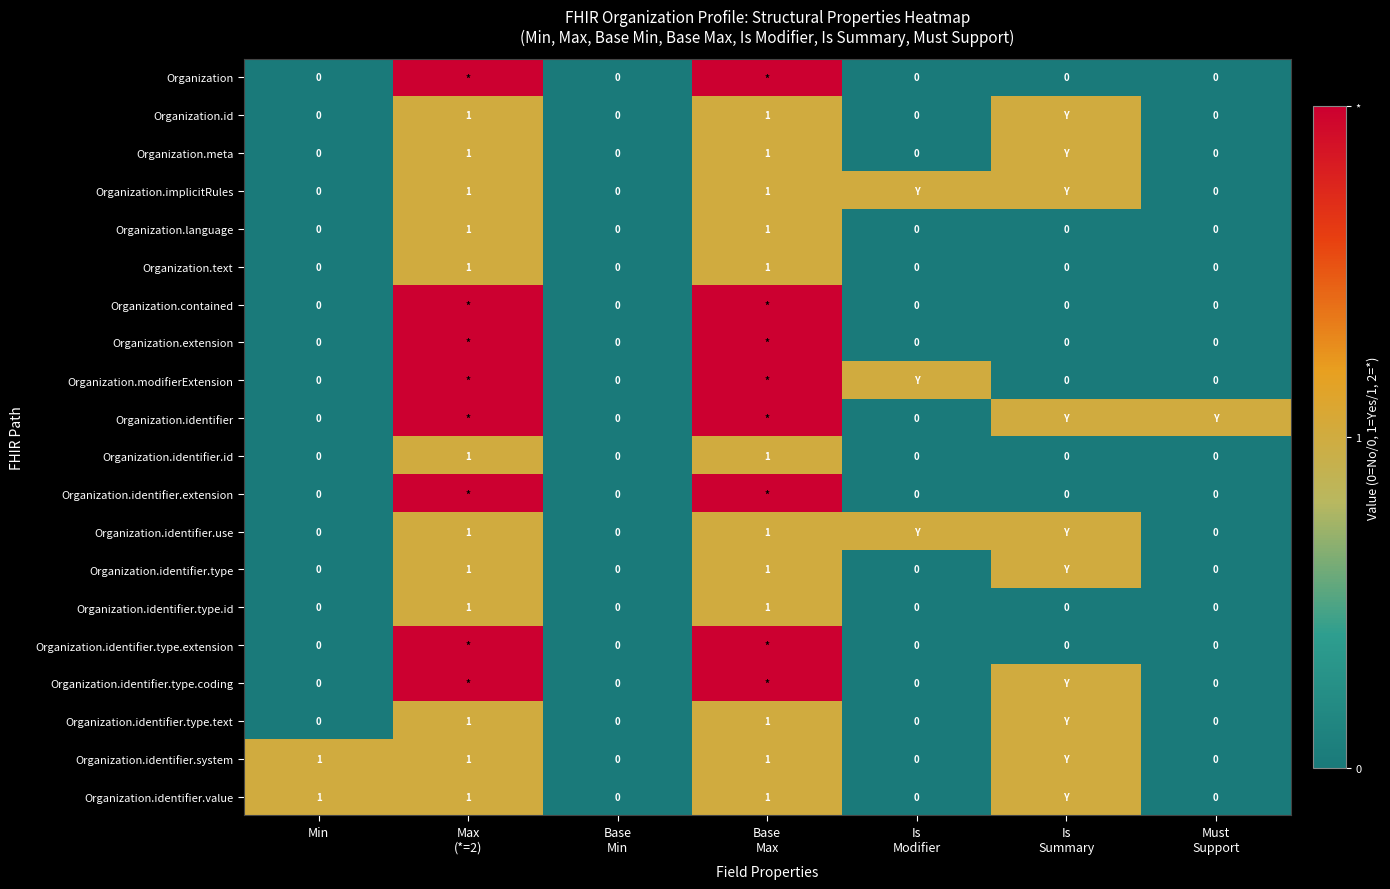

True or false: Organization.identifier.value has a value of 2 at Min.

False